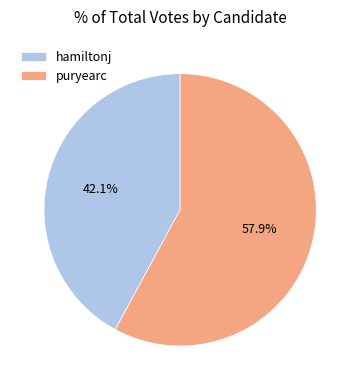

Which has a higher value, puryearc or hamiltonj?

puryearc